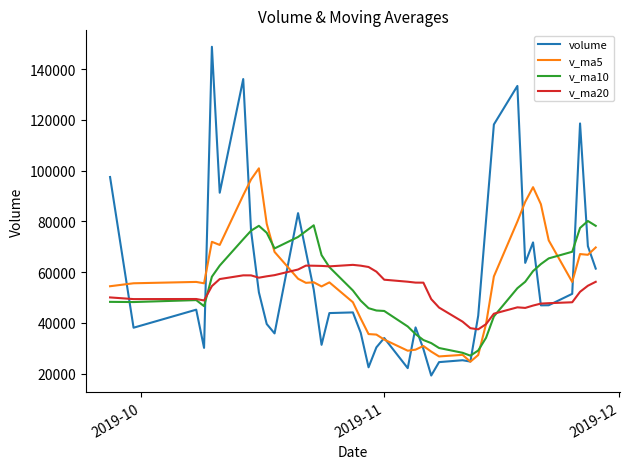

What is the maximum value for volume?

148793.6